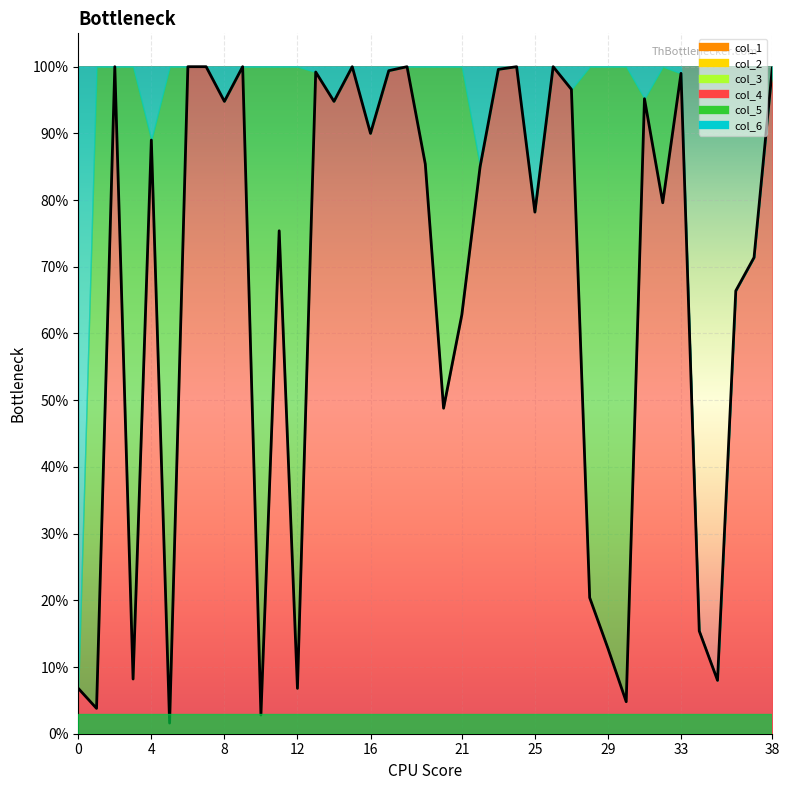

What is the greatest value displayed?

1.0